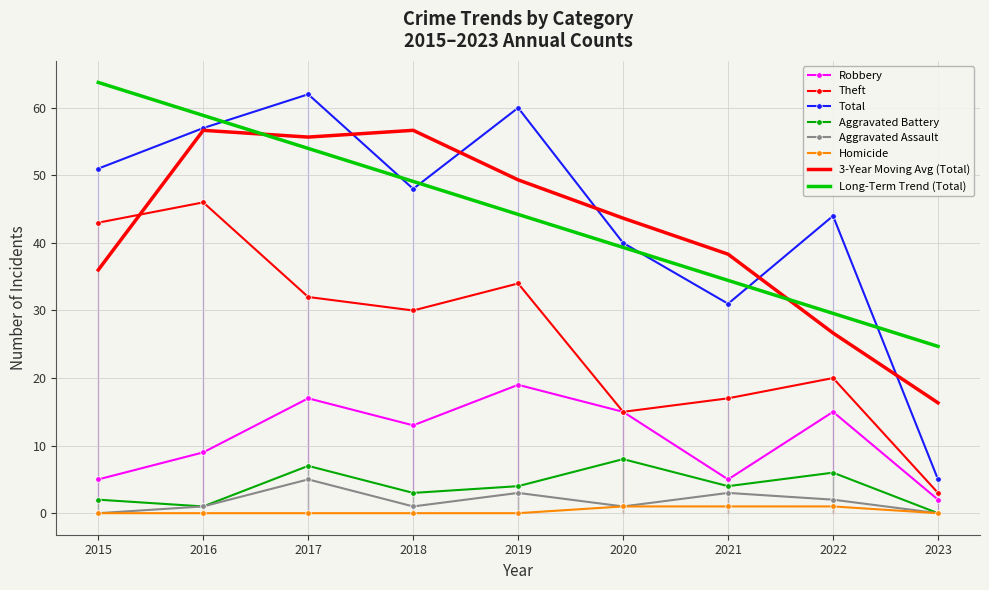

List the labels in order of Theft value, largest first.

2016, 2015, 2019, 2017, 2018, 2022, 2021, 2020, 2023